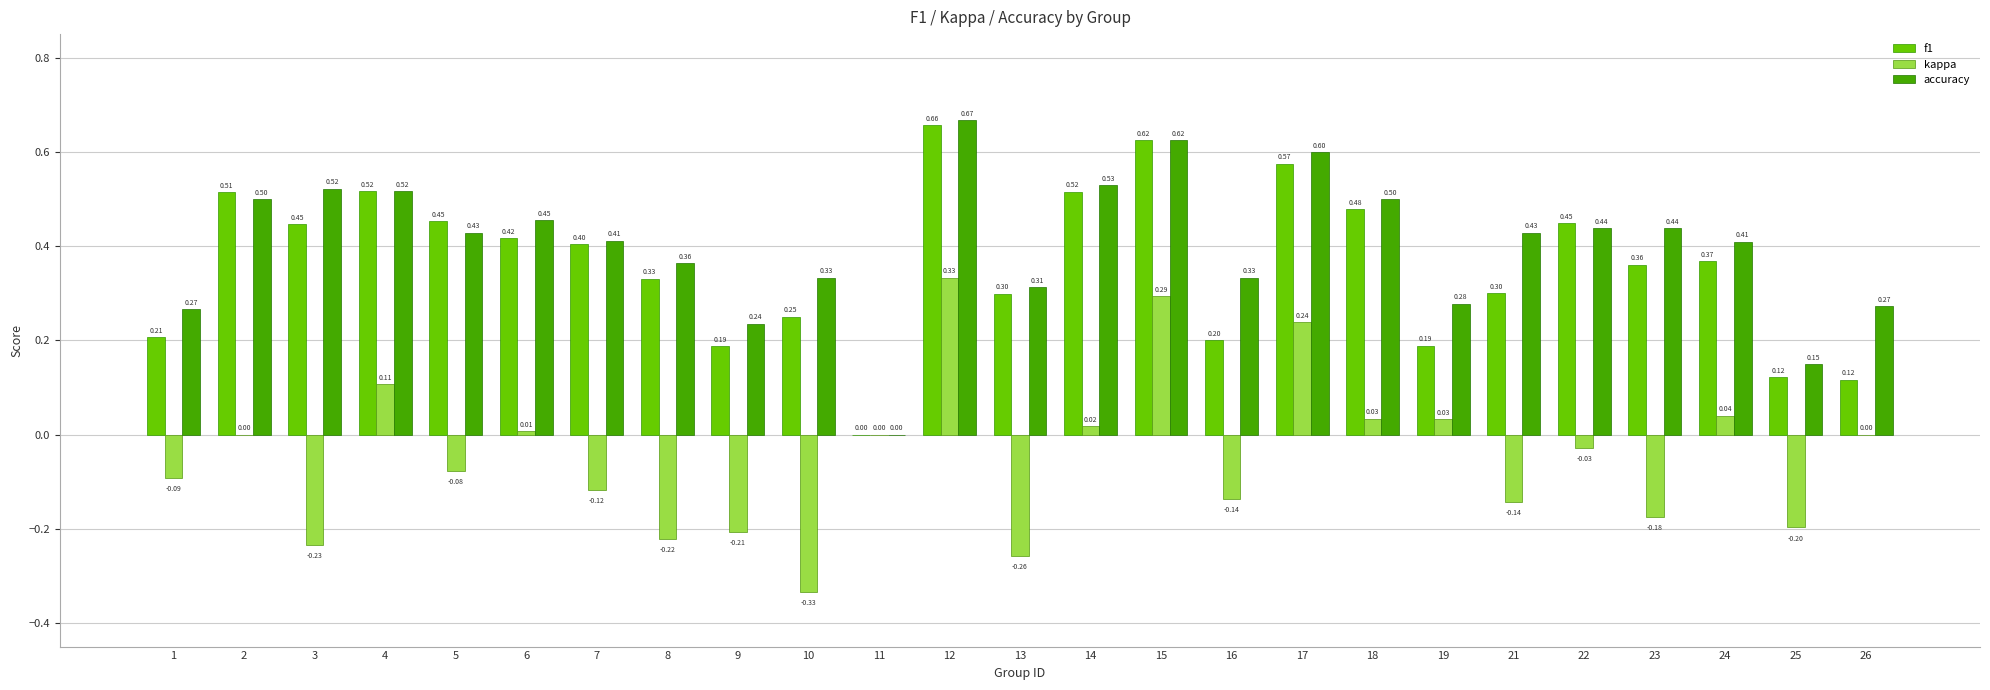

How many values in the accuracy series exceed 0?

24